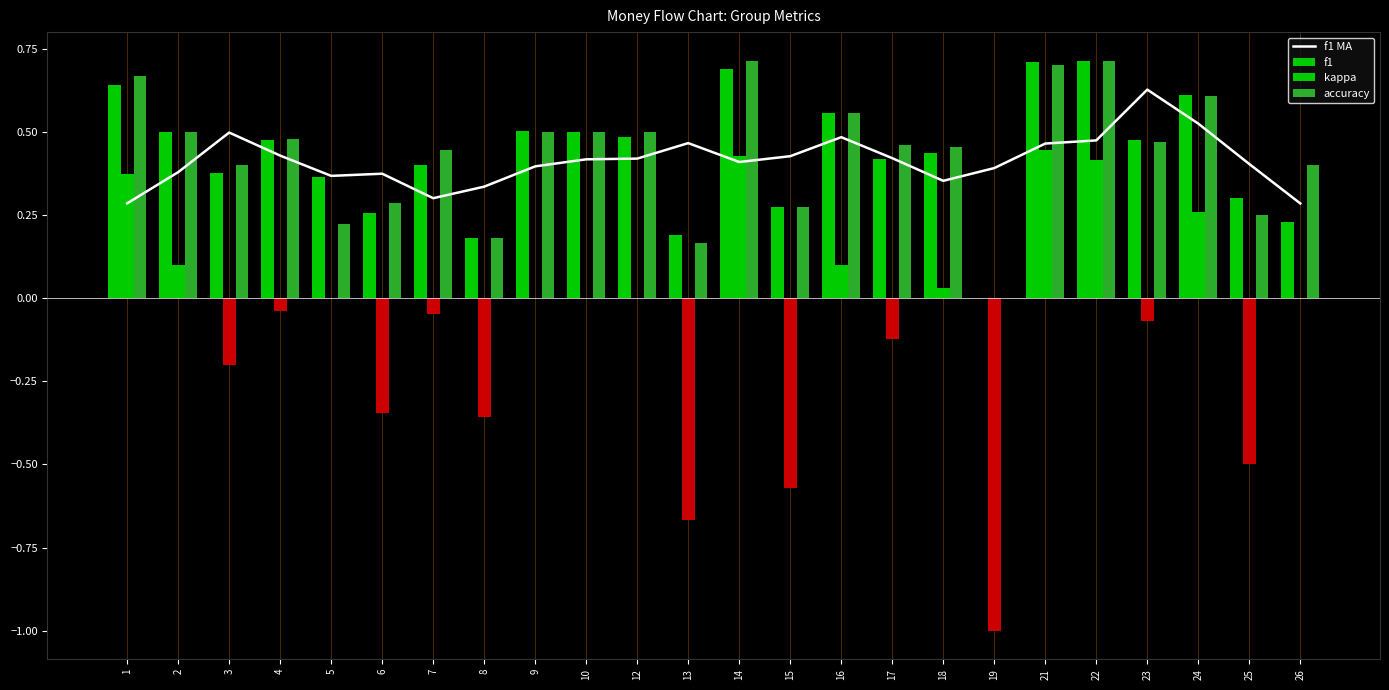

Where does the kappa series first go above 0?

1